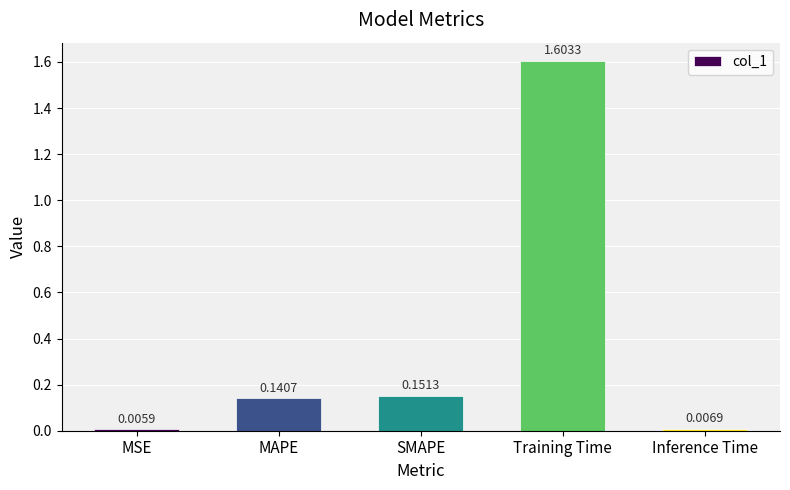

What is the difference between the maximum and second lowest values?

1.6